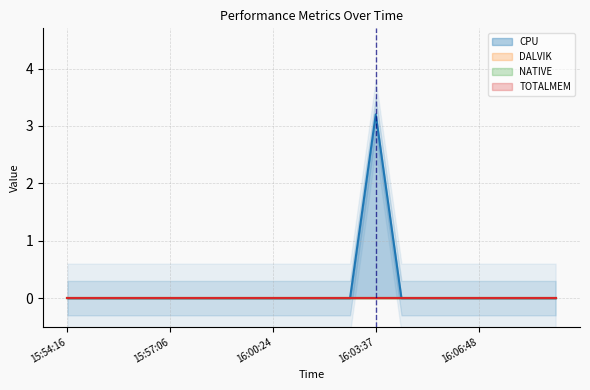

What are all the series names shown in the legend?

CPU, DALVIK, NATIVE, TOTALMEM